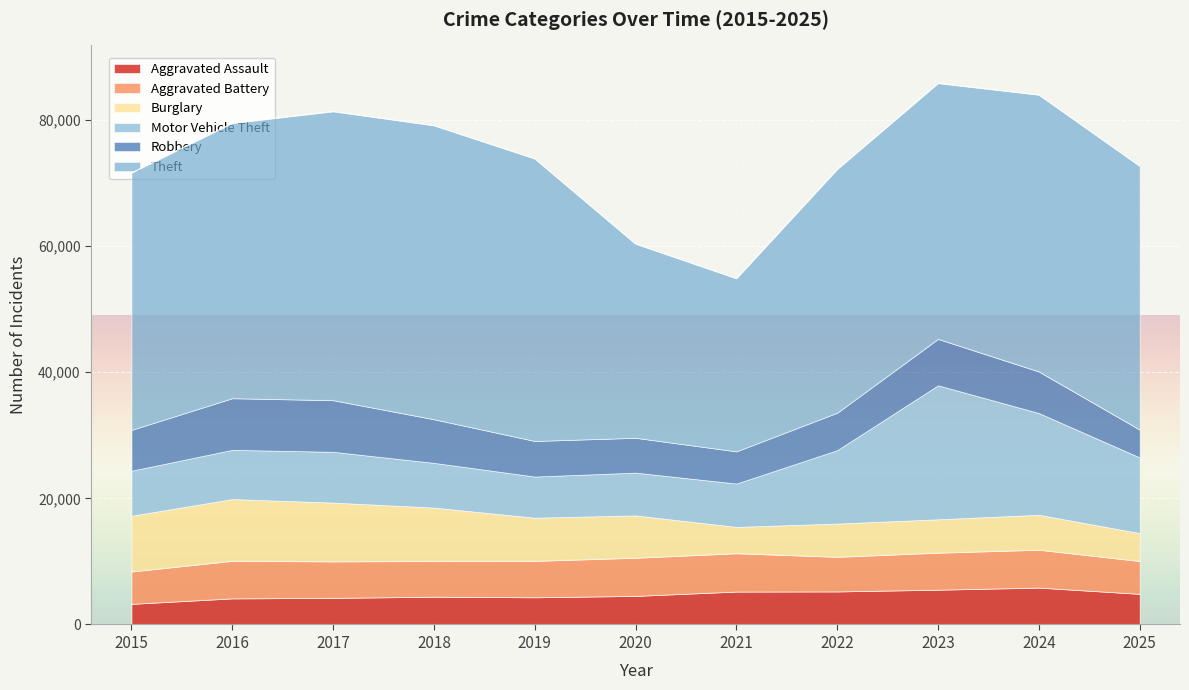

How many series are shown in this chart?

6